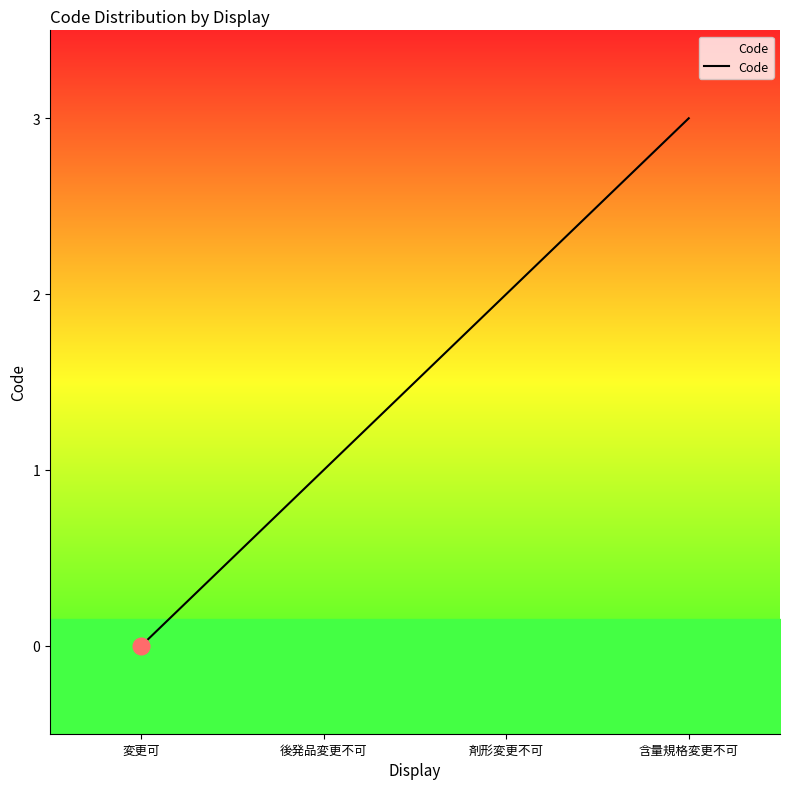

True or false: the data shows 1 at 後発品変更不可.

True